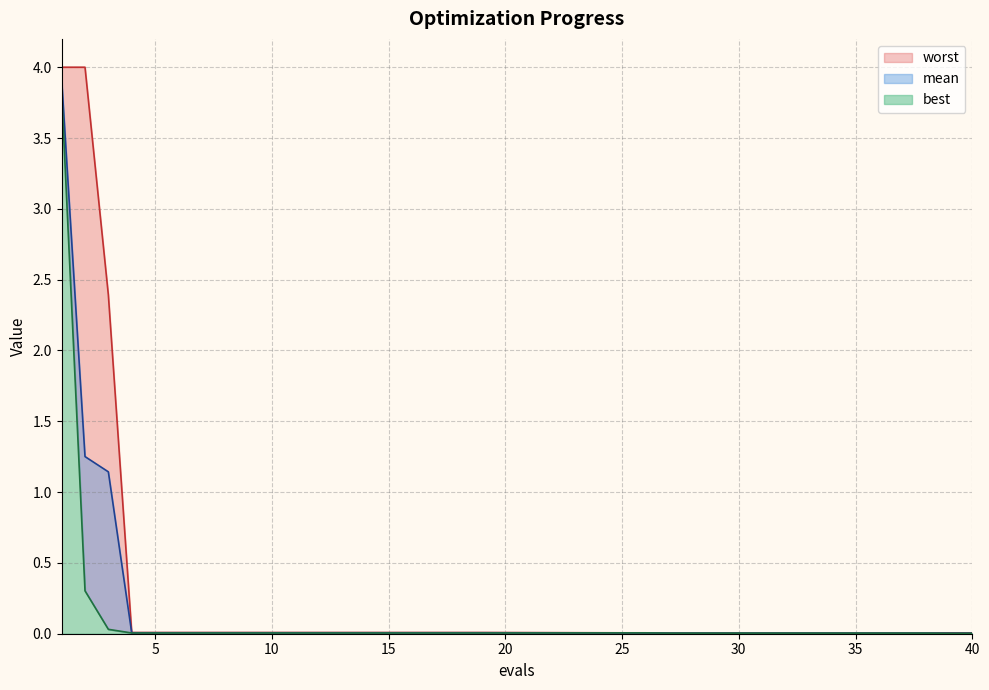

Rank the series at 37 from lowest to highest value.

best, mean, worst